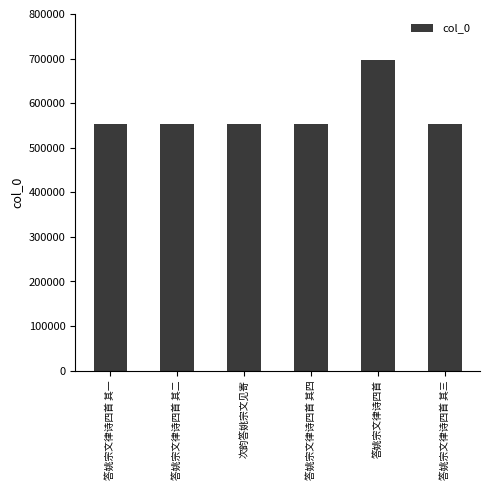

What is the difference between the values at 答姚宗文律诗四首 其二 and 次韵答姚宗文见寄?

132